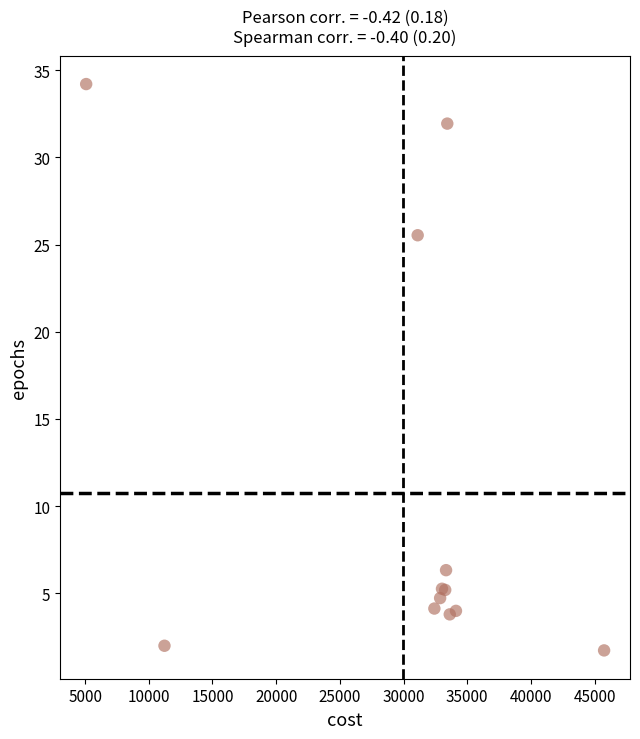

What Y value in the scatter plot is closest to 17?

25.5